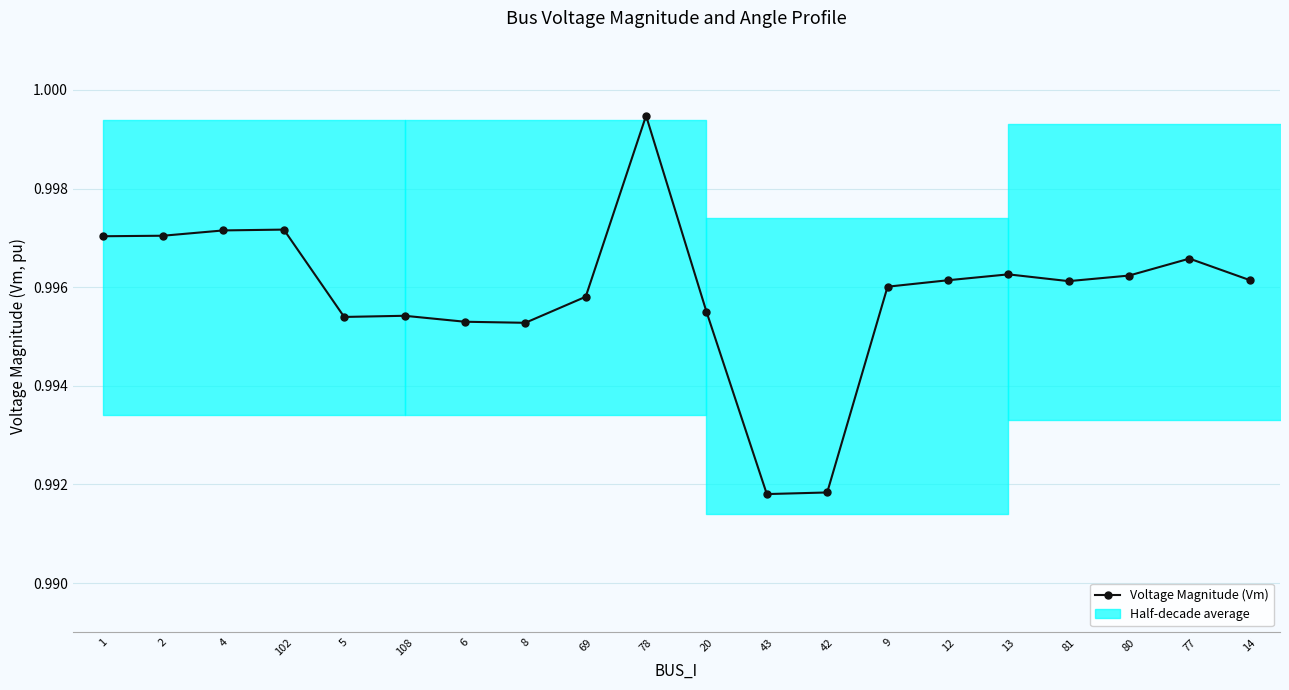

At which category does the chart reach its peak across all series?

78